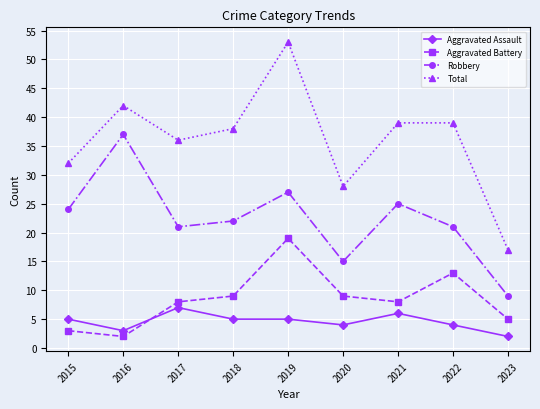

What is the sum of all Aggravated Assault values?

41